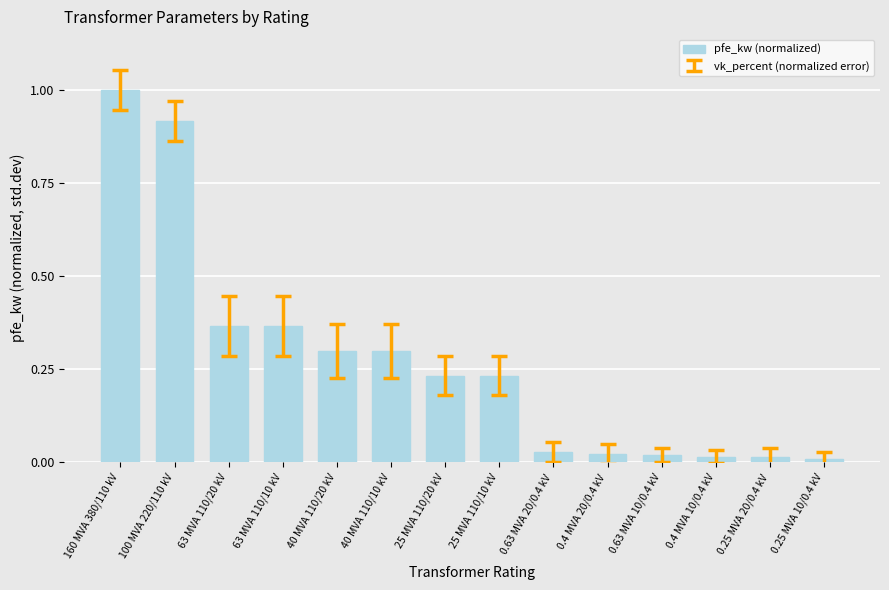

At which category does the chart reach its peak across all series?

160 MVA 380/110 kV